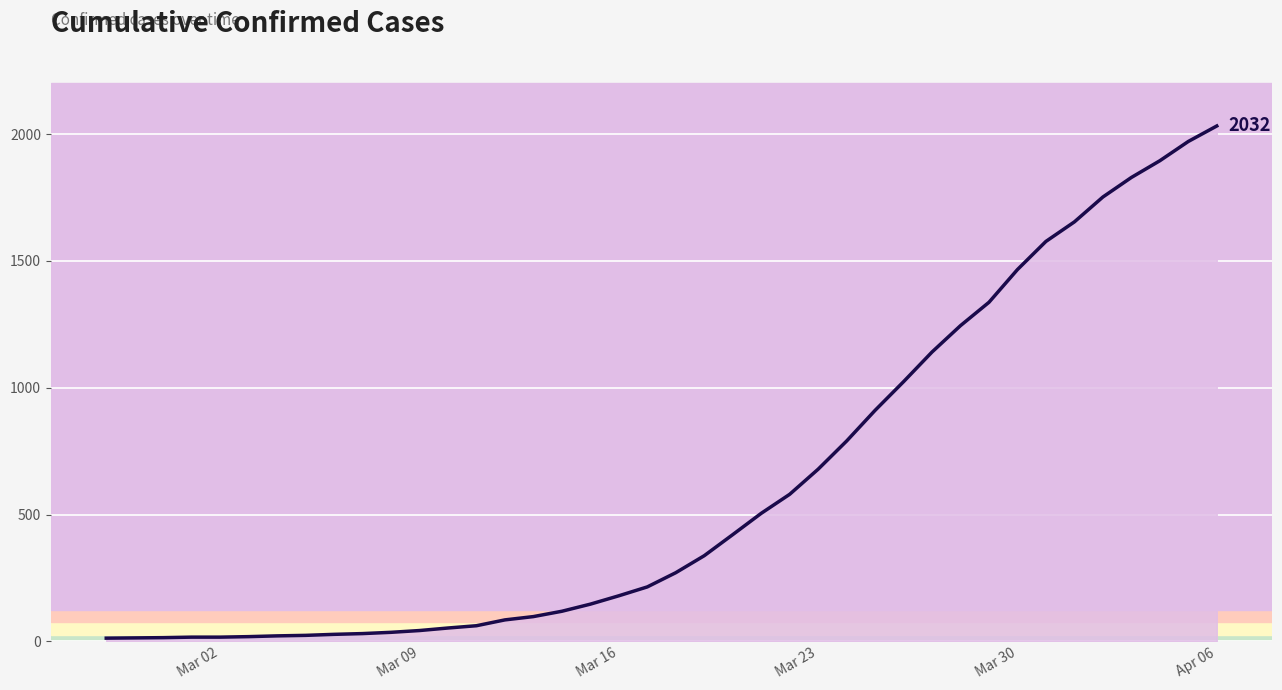

What is the greatest value displayed?

2032